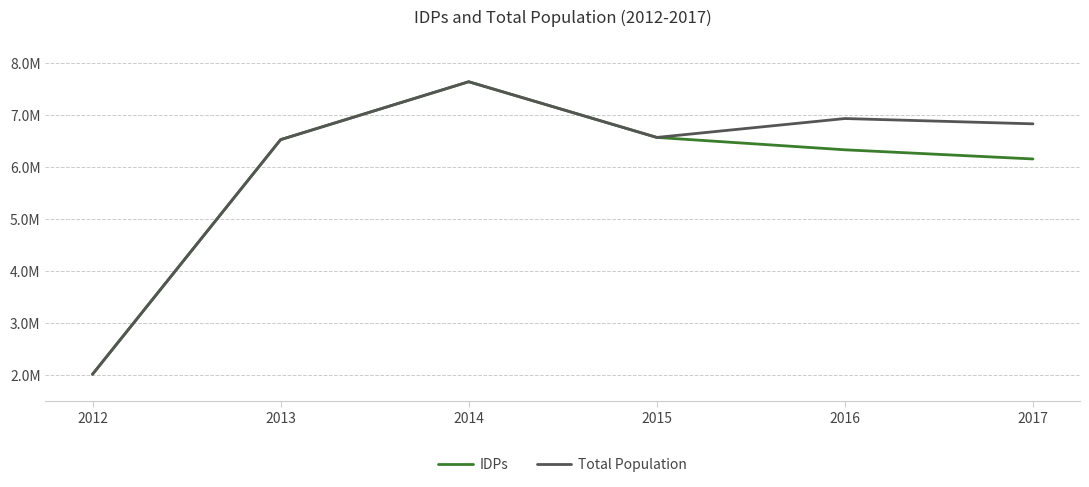

What are all the series names shown in the legend?

IDPs, Total Population